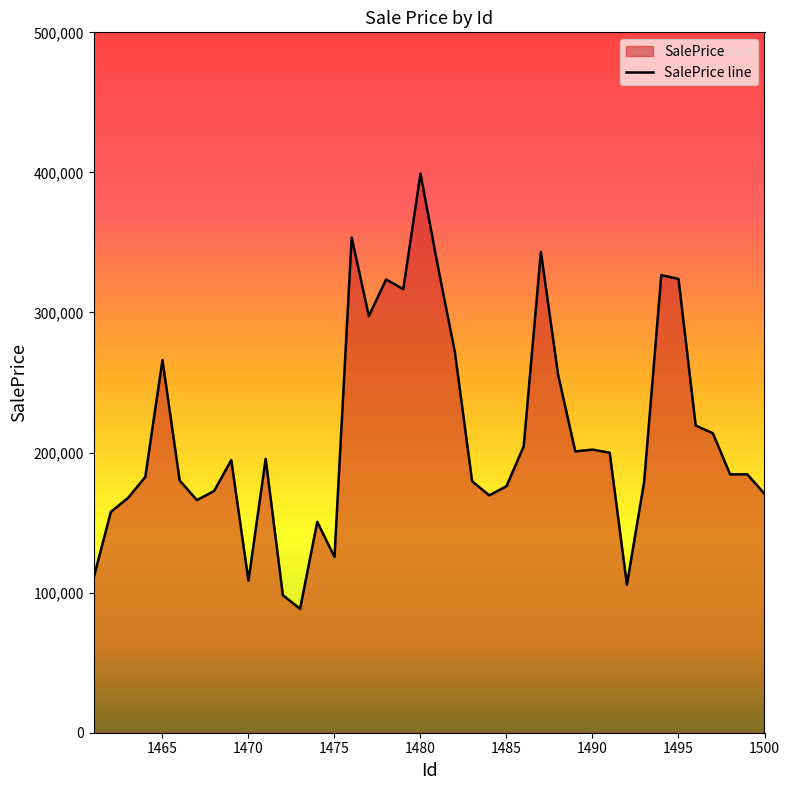

What is the difference between the maximum and minimum values?

310634.8